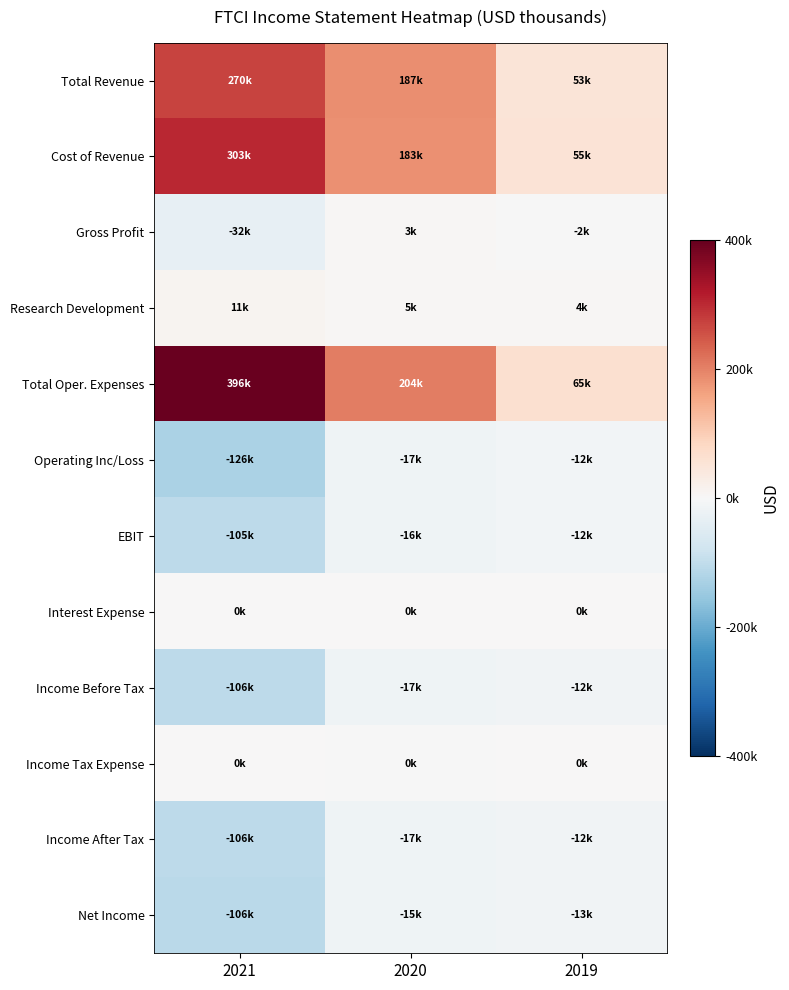

What is the maximum value shown in the chart?

396500